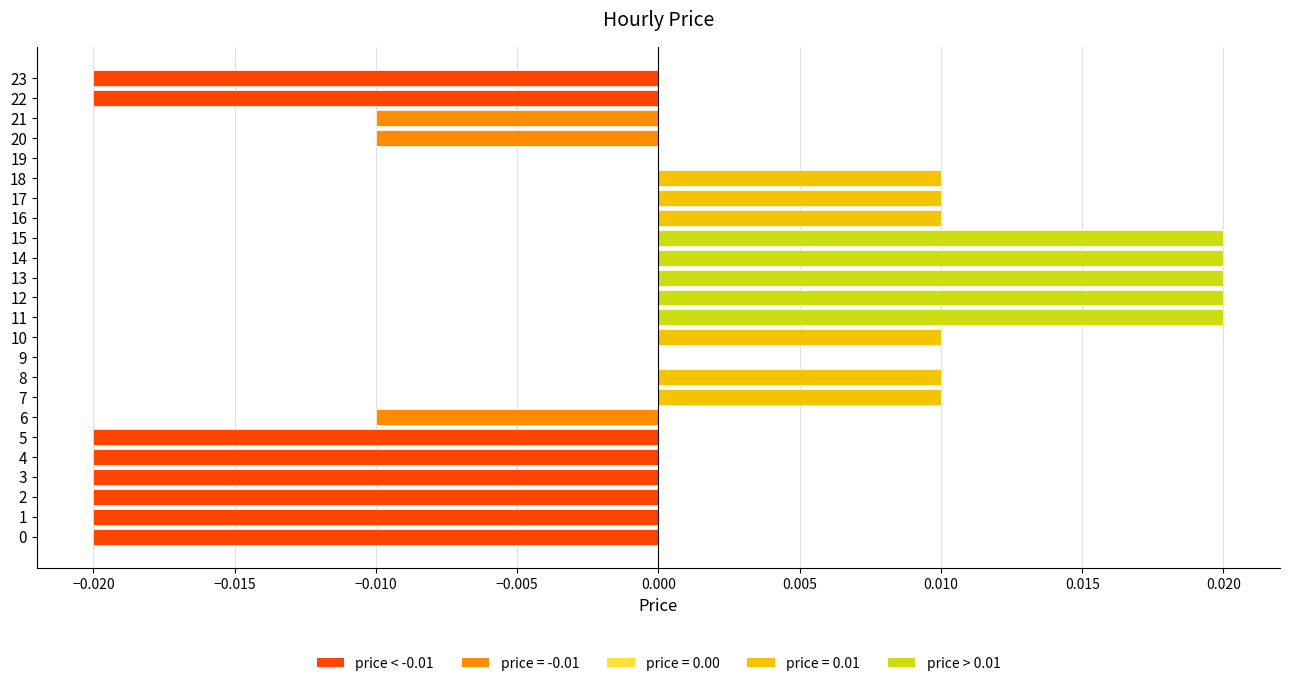

The chart shows a value of -0.0 at 6. True or false?

True